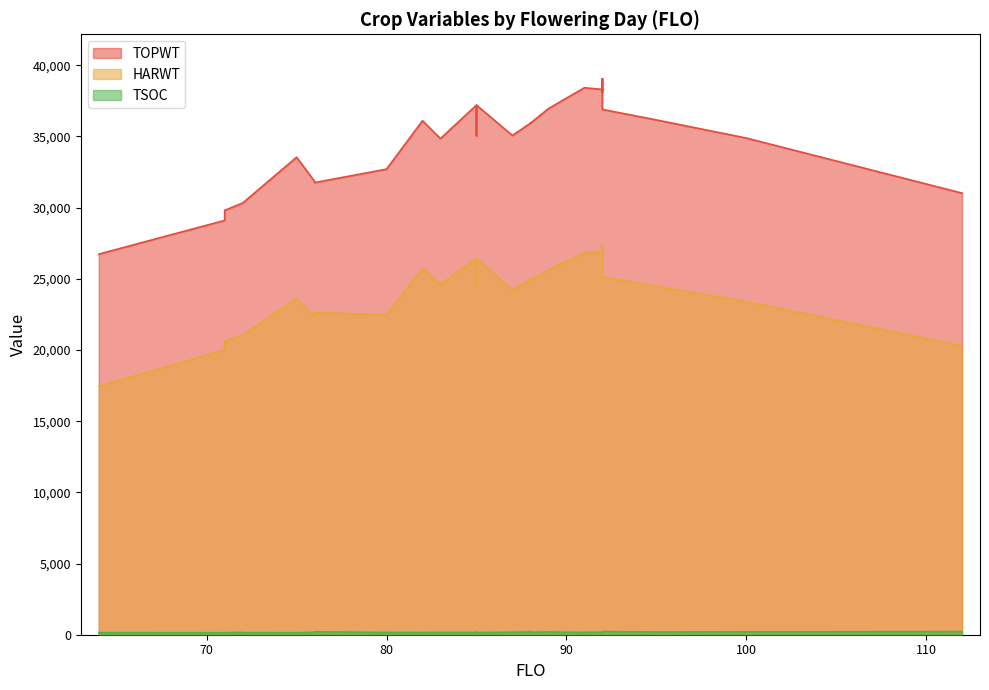

List the labels in order of HARWT value, largest first.

92, 92, 92, 92, 92, 92, 91, 91, 92, 92, 85, 85, 82, 89, 85, 92, 88, 88, 88, 83, 85, 95, 87, 75, 100, 76, 80, 76, 72, 72, 71, 112, 71, 64